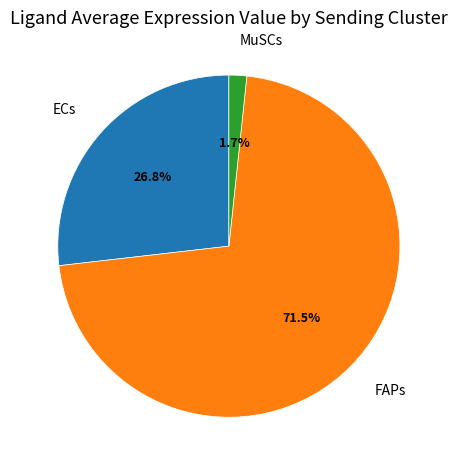

Does any single category account for the majority?

Yes